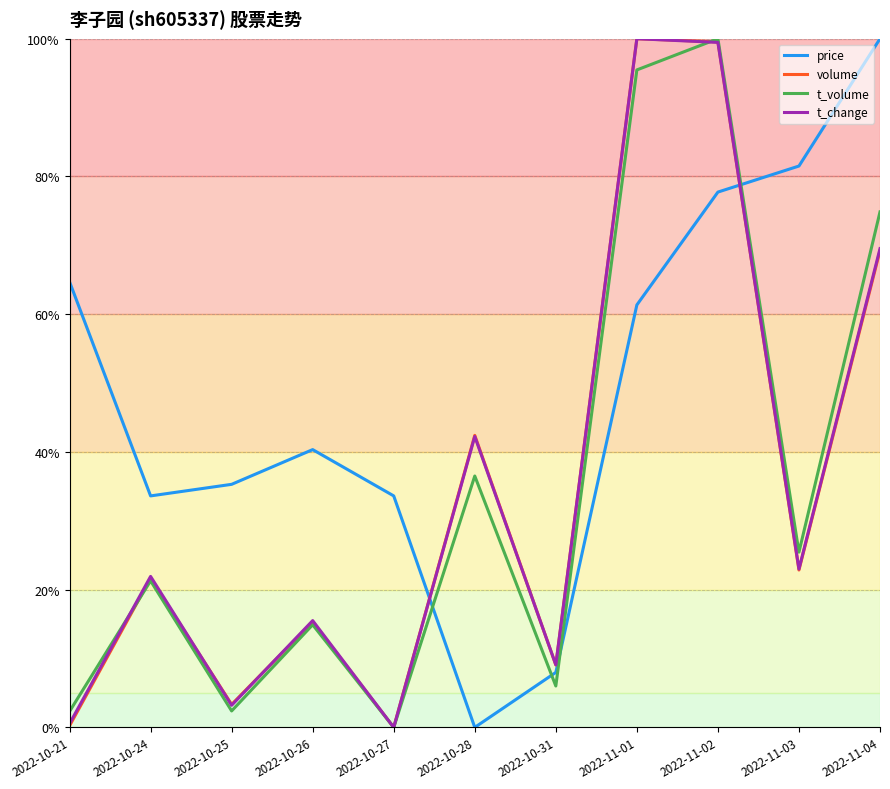

What is the difference between the maximum and minimum values in the volume series?

100.0